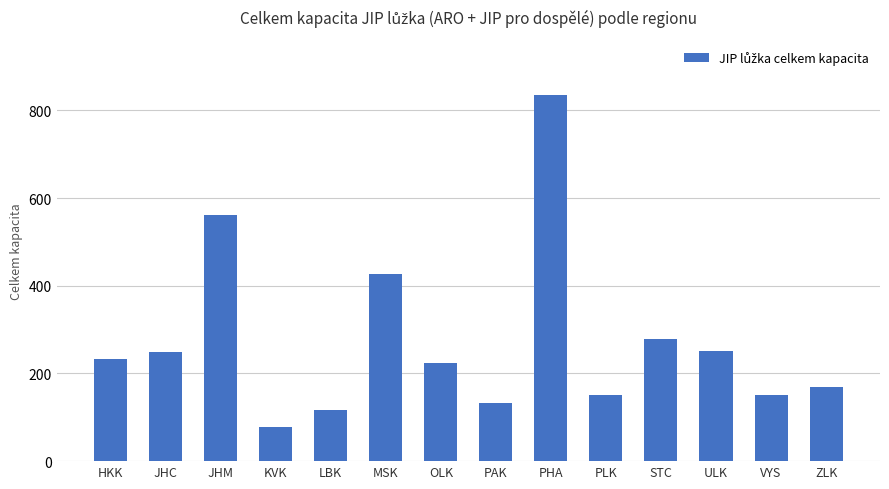

The value at PAK is 81. True or false?

False